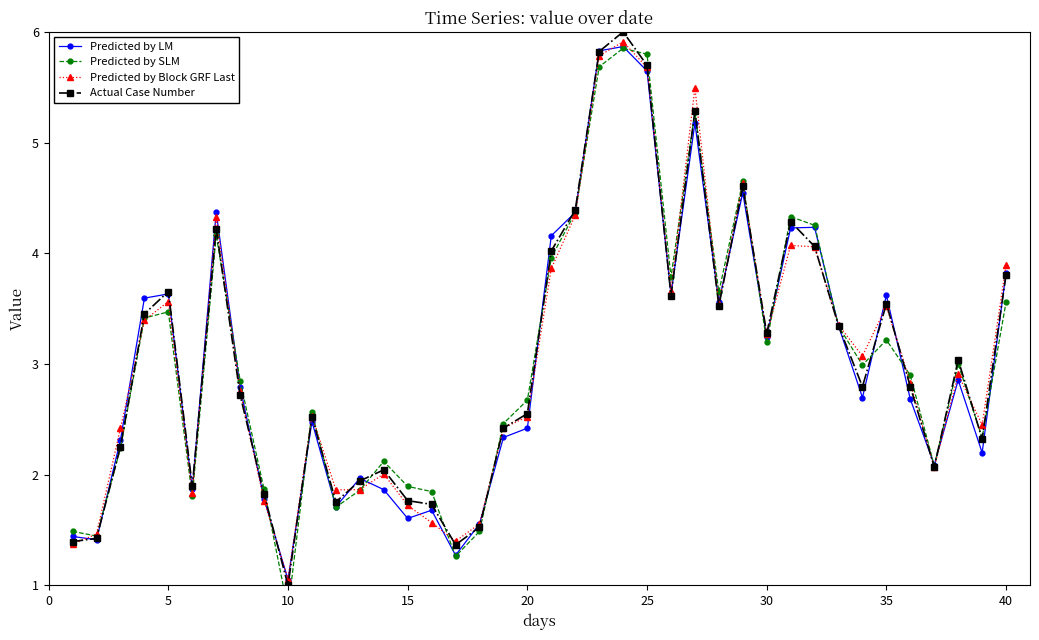

What is the minimum value for Actual Case Number?

1.0